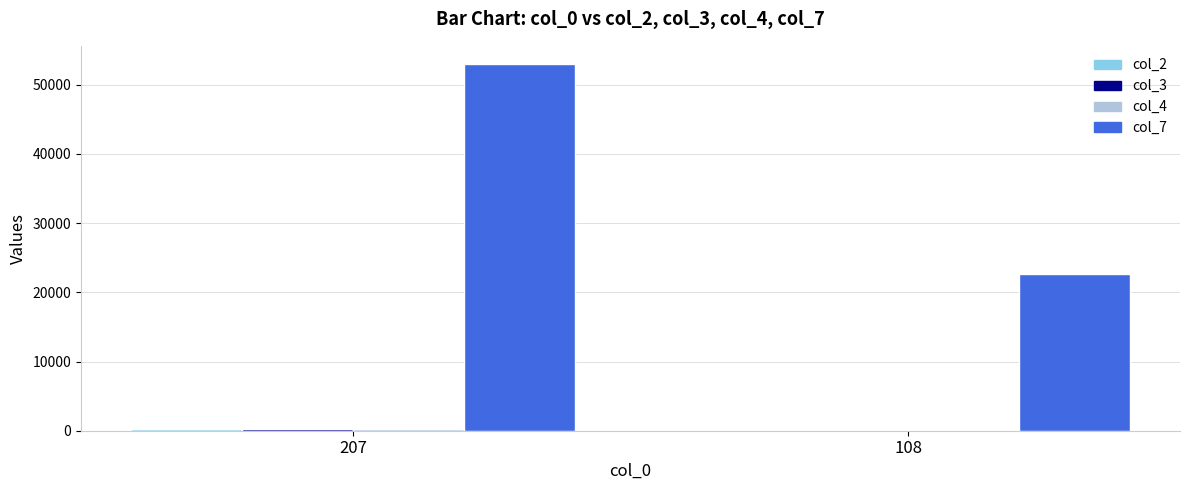

What is the sum of the col_7 values at 207 and 108?

75685